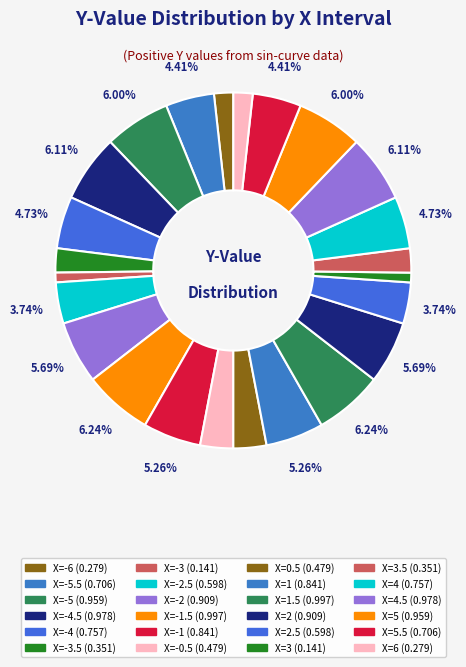

Does any single category account for the majority?

No